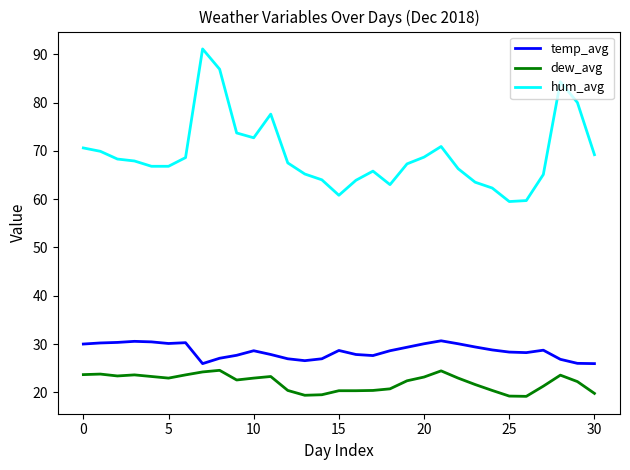

True or false: hum_avg and dew_avg cross at least once.

False